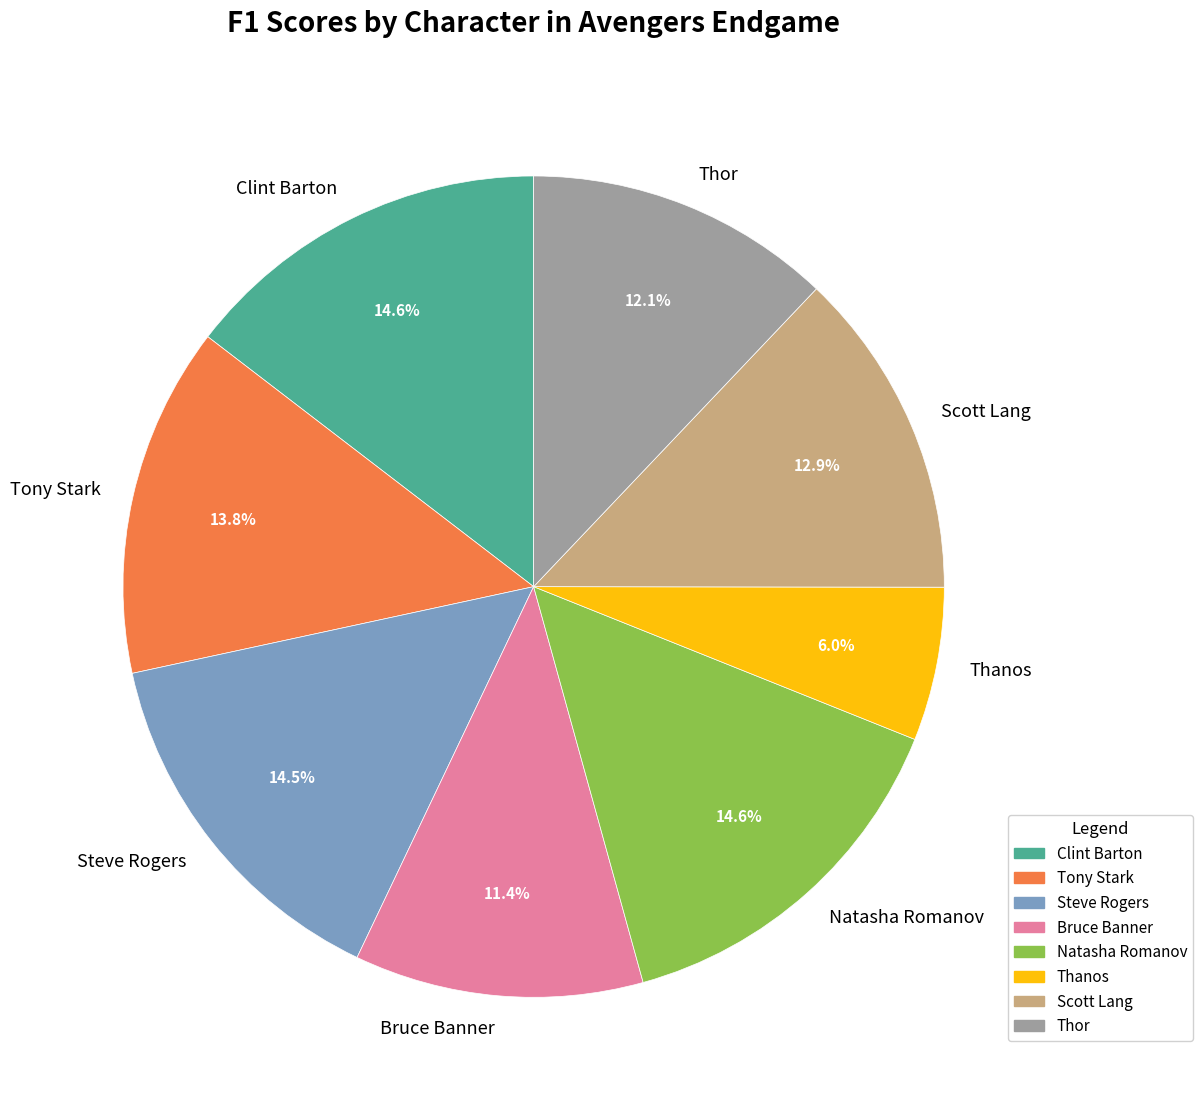

How many slices are in this pie chart?

8